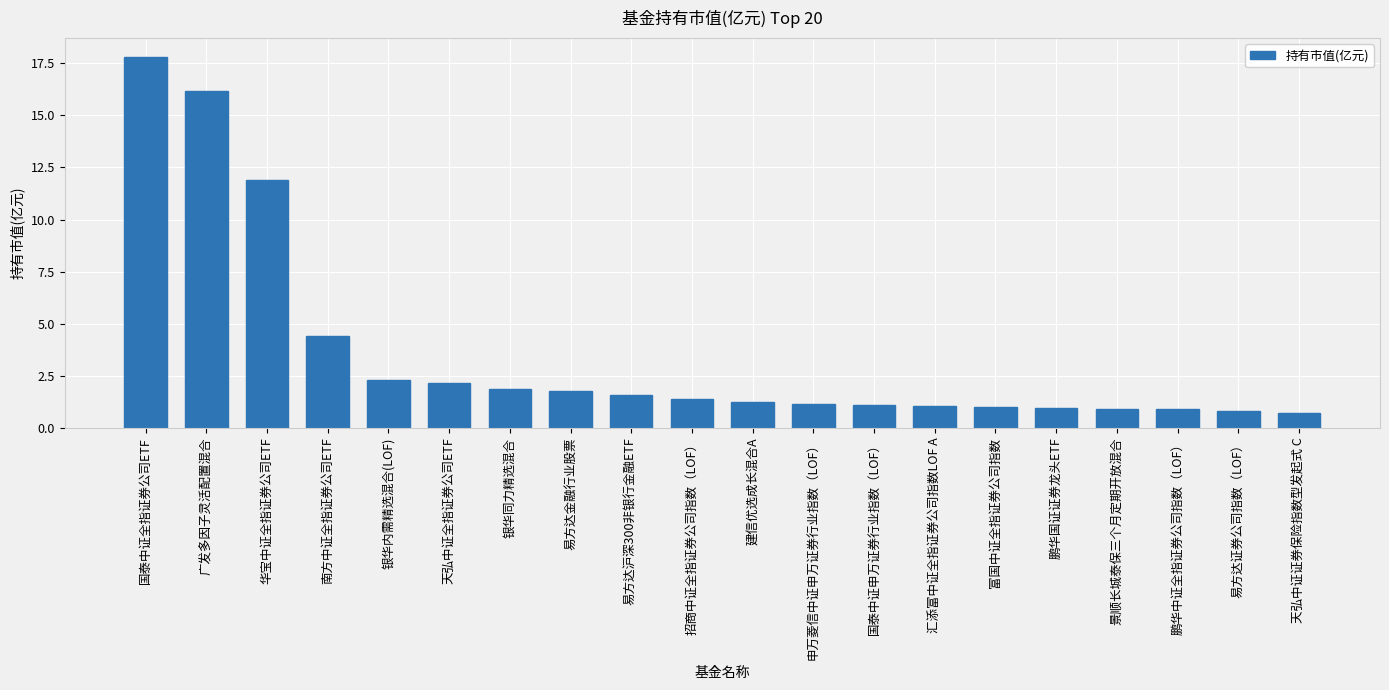

Which category has the highest value across all series?

国泰中证全指证券公司ETF